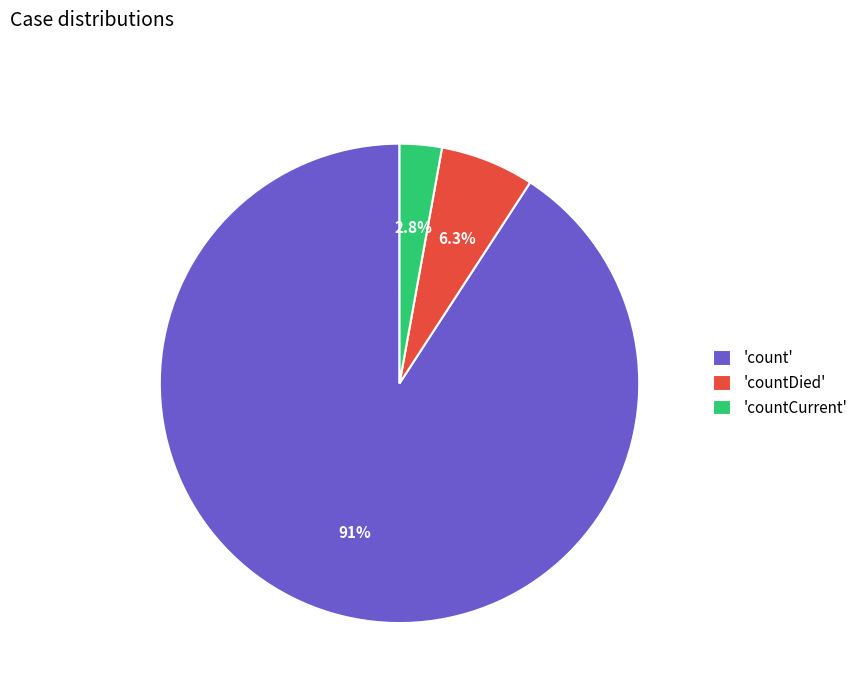

To the nearest percent, what is the difference between the largest and smallest slice percentages?

88%